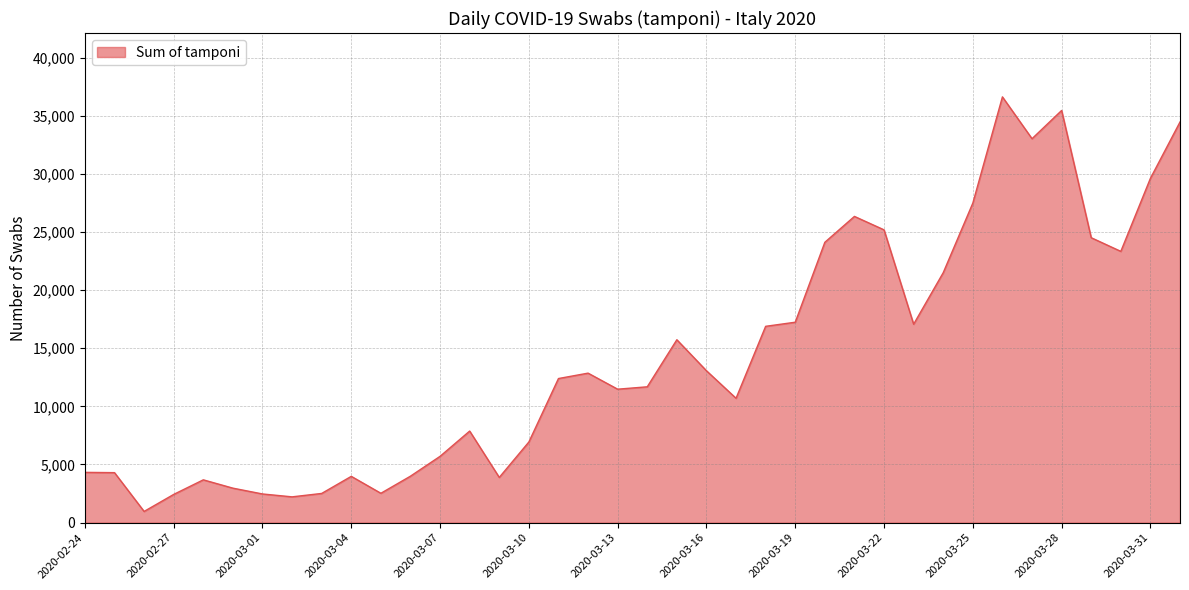

What is the difference between the maximum and minimum values?

35651